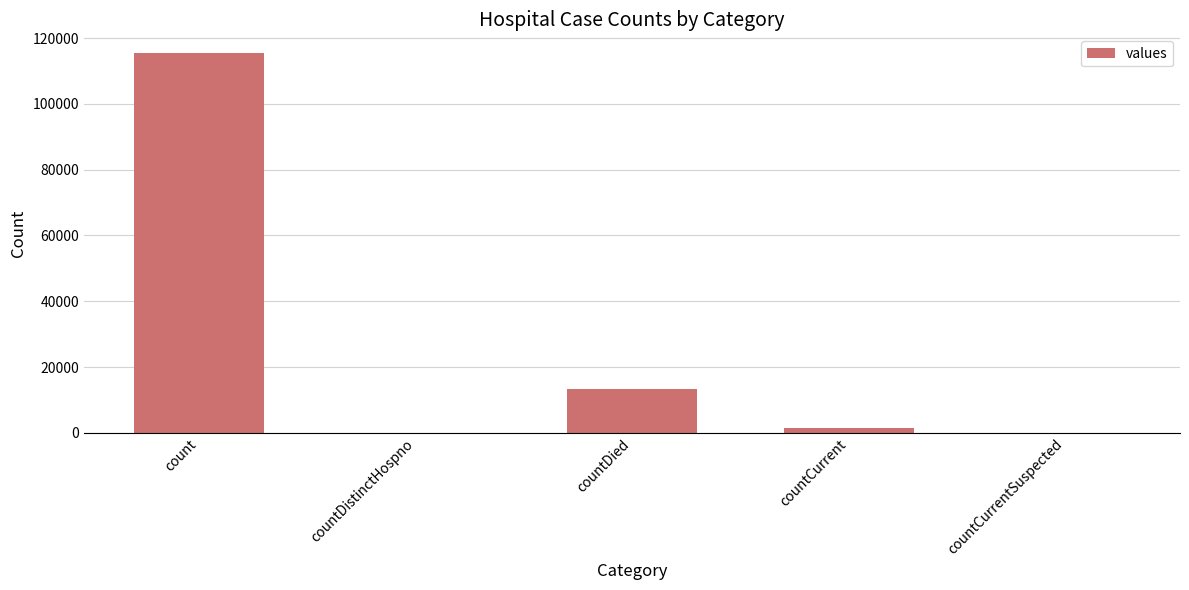

The value at countDistinctHospno is 0. True or false?

True